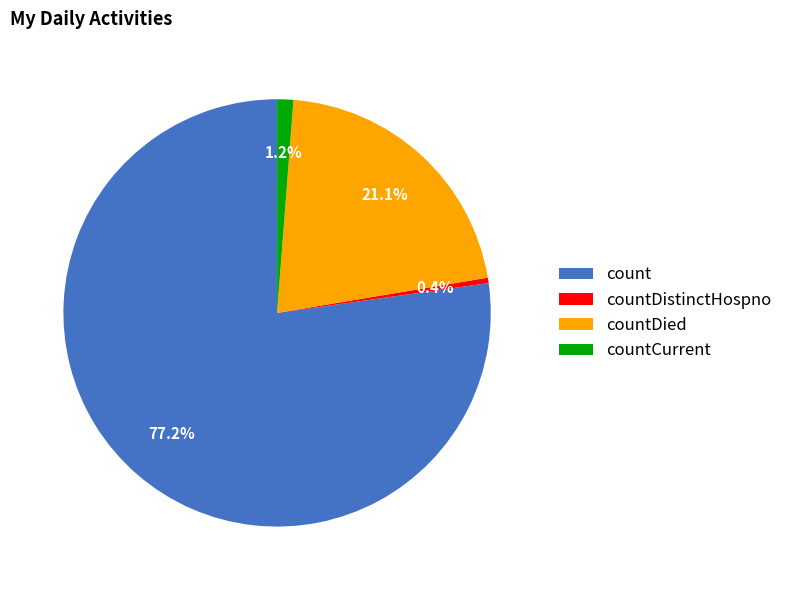

Rank the categories by value from lowest to highest.

countDistinctHospno, countCurrent, countDied, count